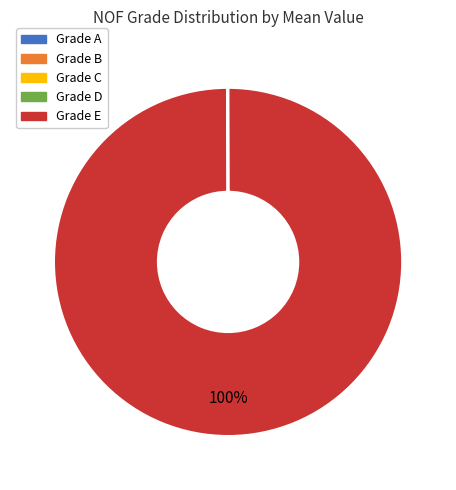

To the nearest percent, what is the difference between the largest and smallest slice percentages?

100%